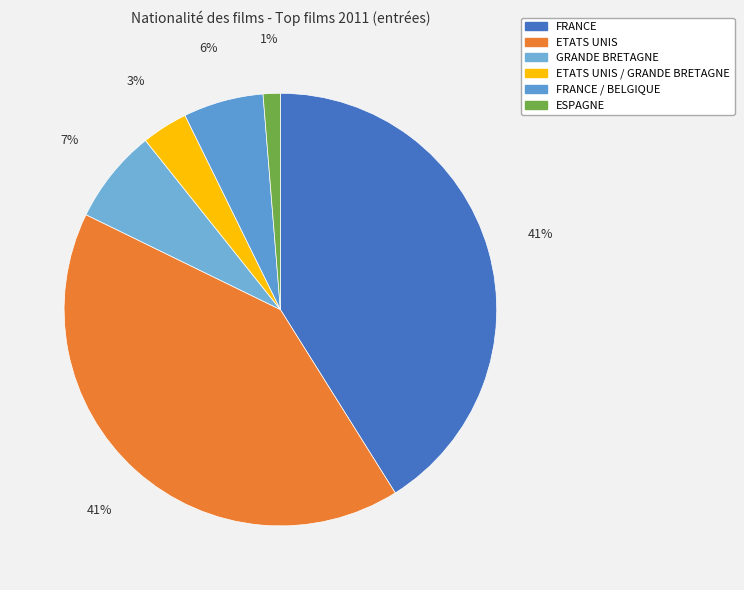

Count the number of slices in the pie.

6